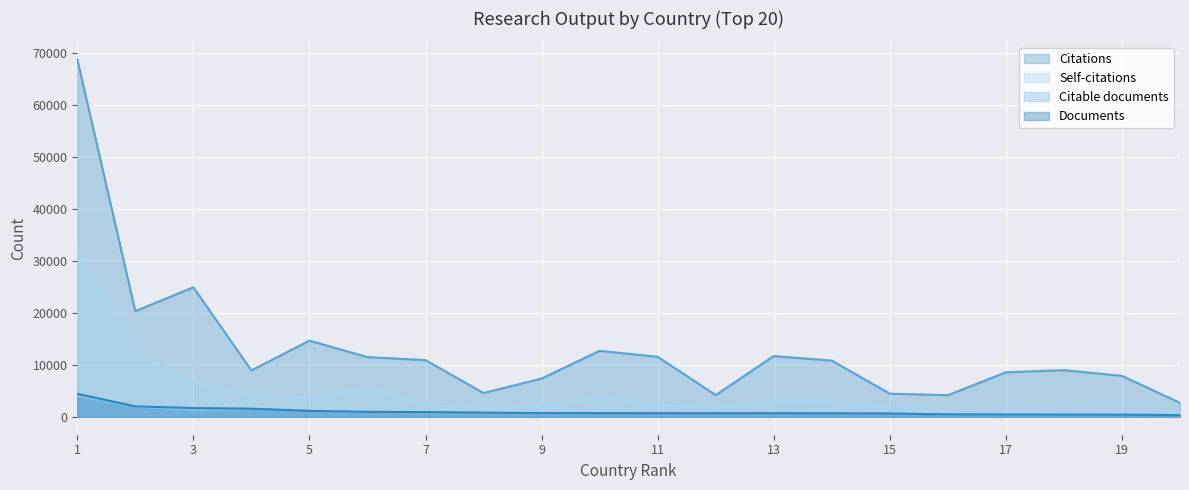

Which series has the largest range (max minus min)?

Citations